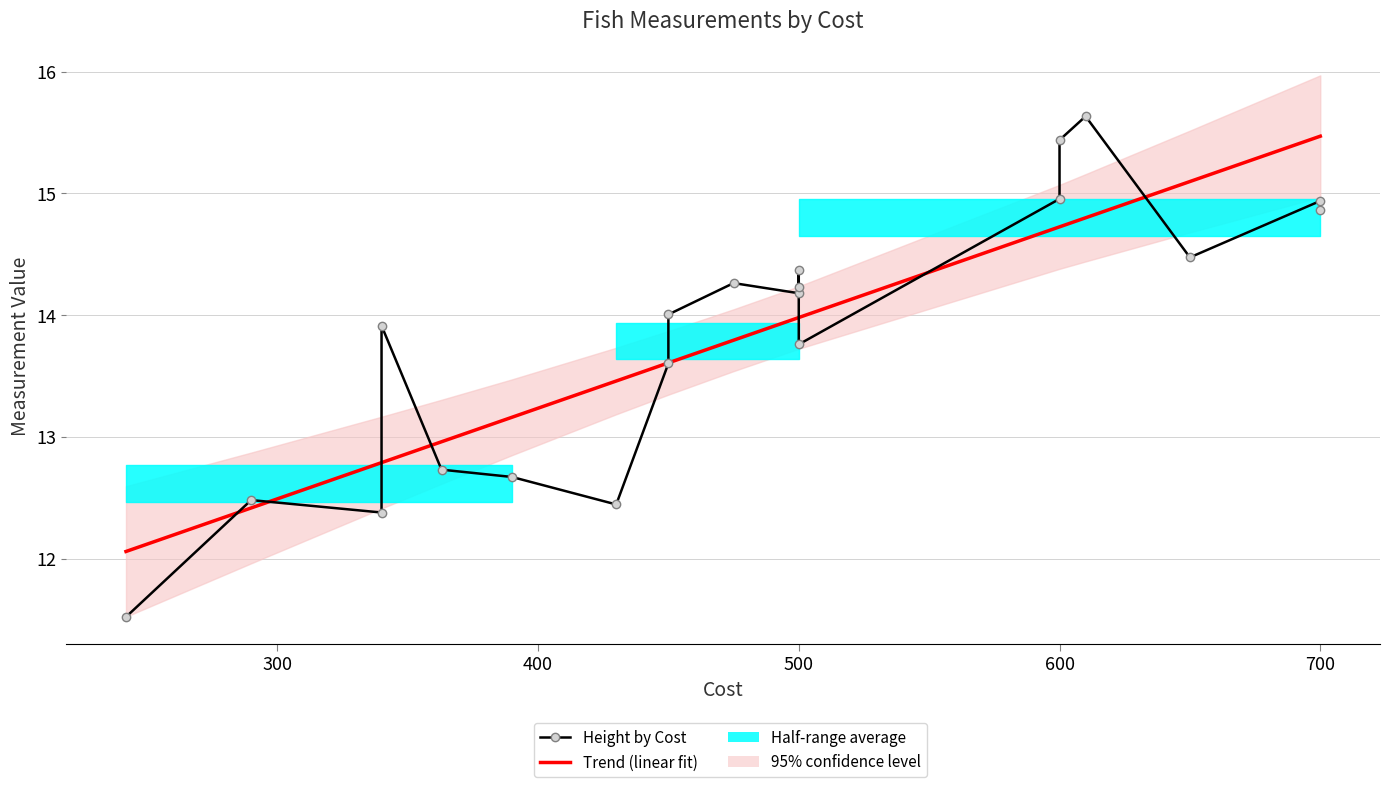

What is the total value across all series at 500?

28.2